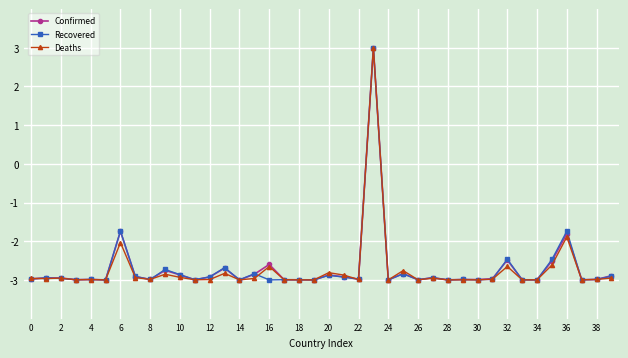

What is the maximum value shown in the chart?

3.0